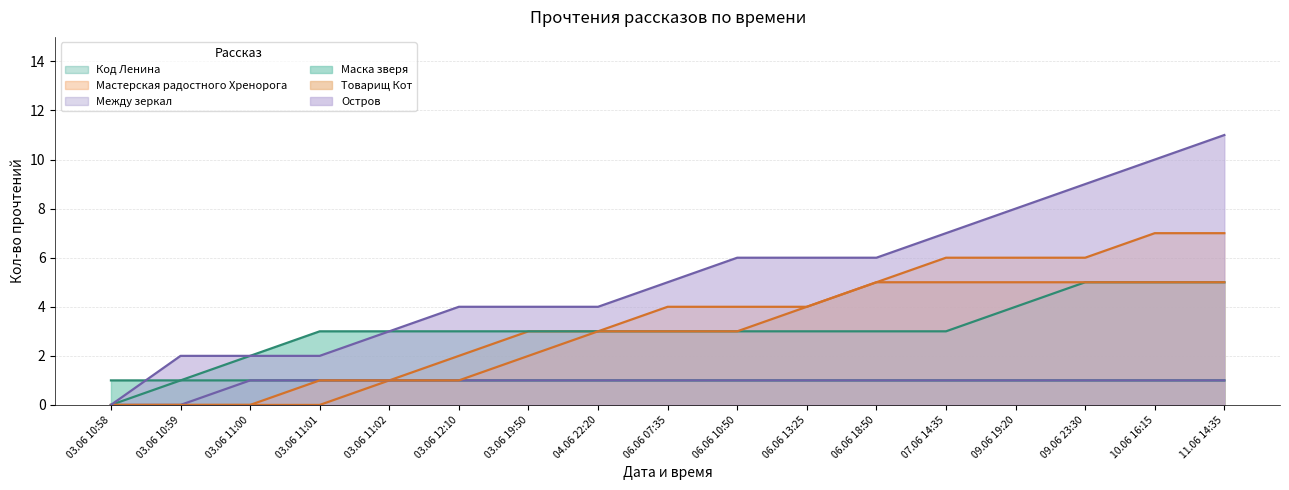

What is the sum of all Остров values?

89